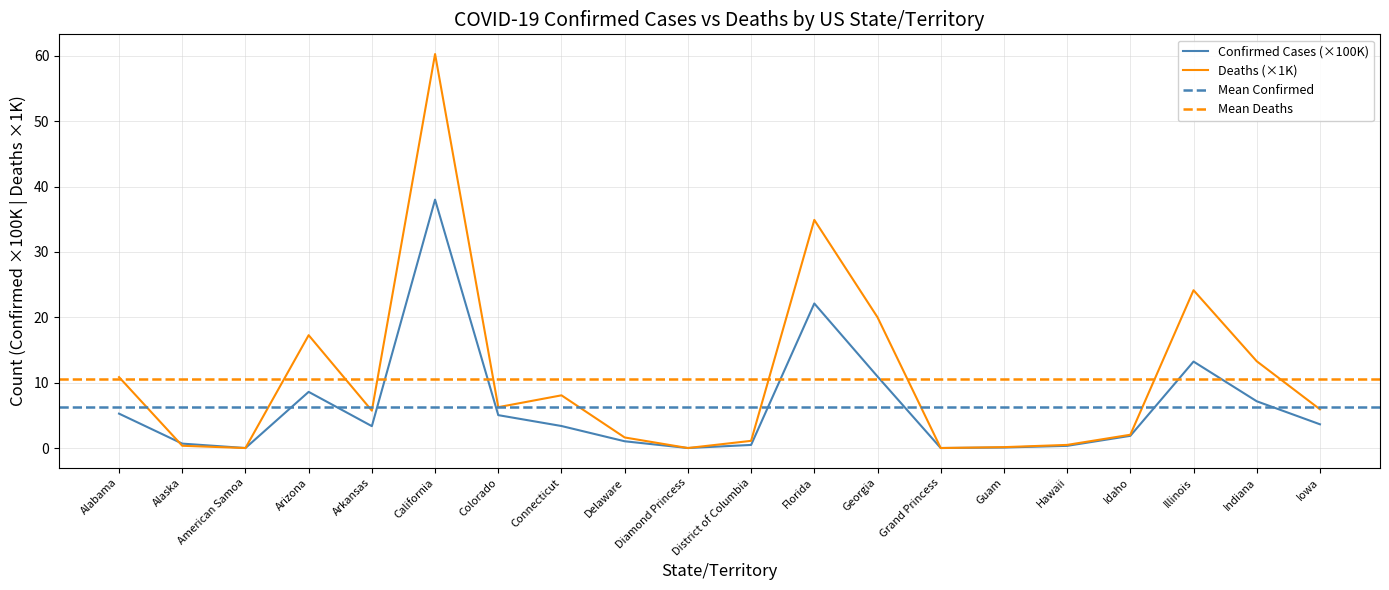

Is it true that Deaths (×1K) equals 37.2 at American Samoa?

False